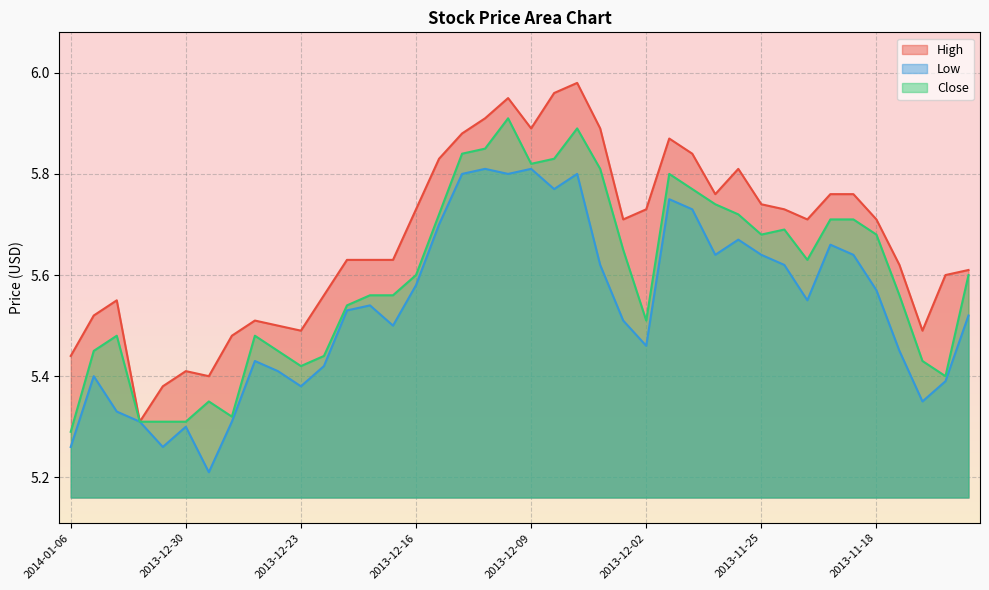

What are all the series names shown in the legend?

High, Low, Close